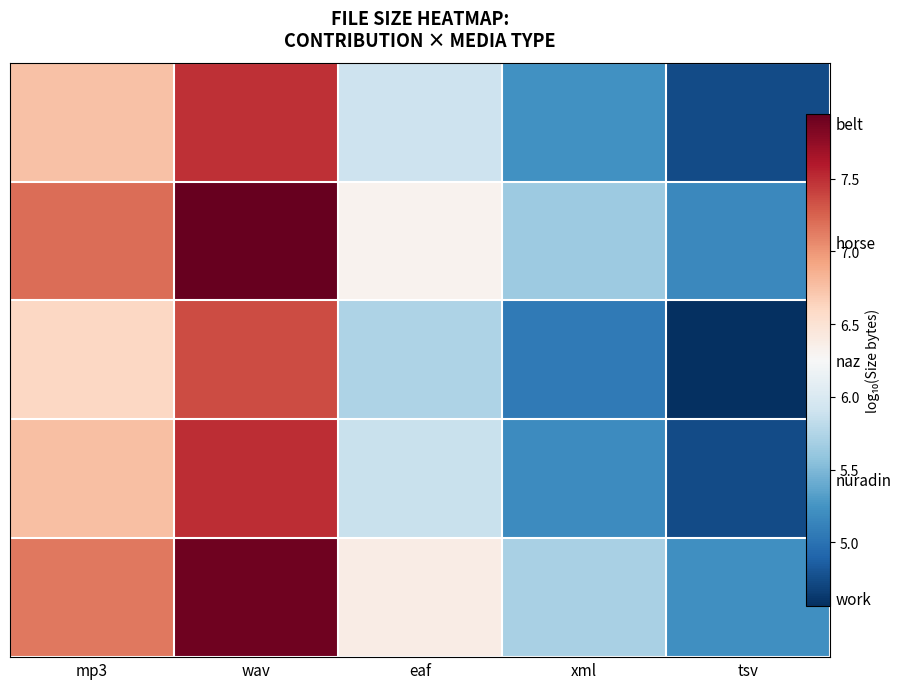

What is the sum of the naz values at xml and eaf?

10.8